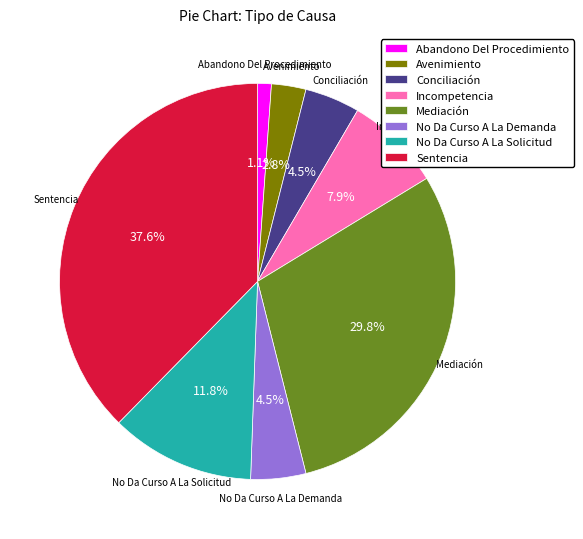

Which has a higher value, No Da Curso A La Solicitud or Abandono Del Procedimiento?

No Da Curso A La Solicitud